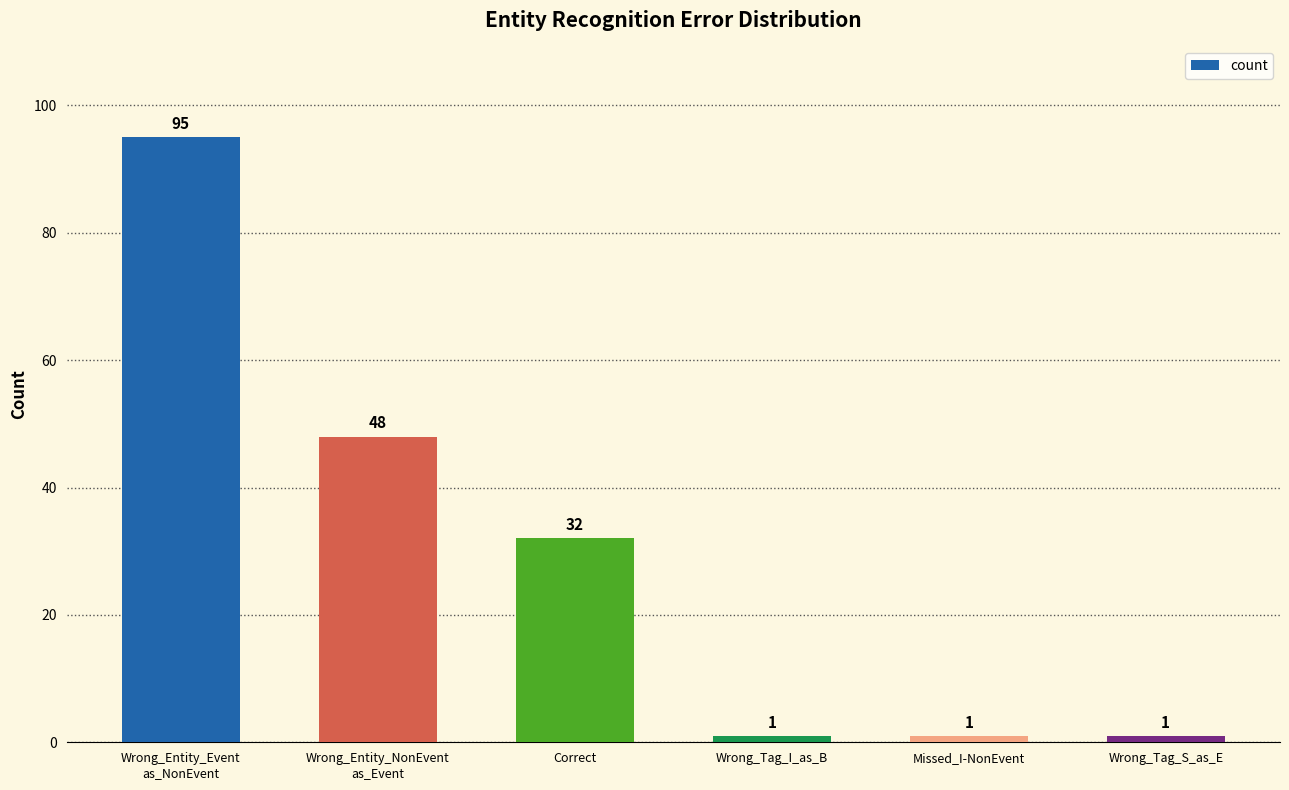

At which label is the value closest to 48?

Wrong_Entity_NonEvent
as_Event